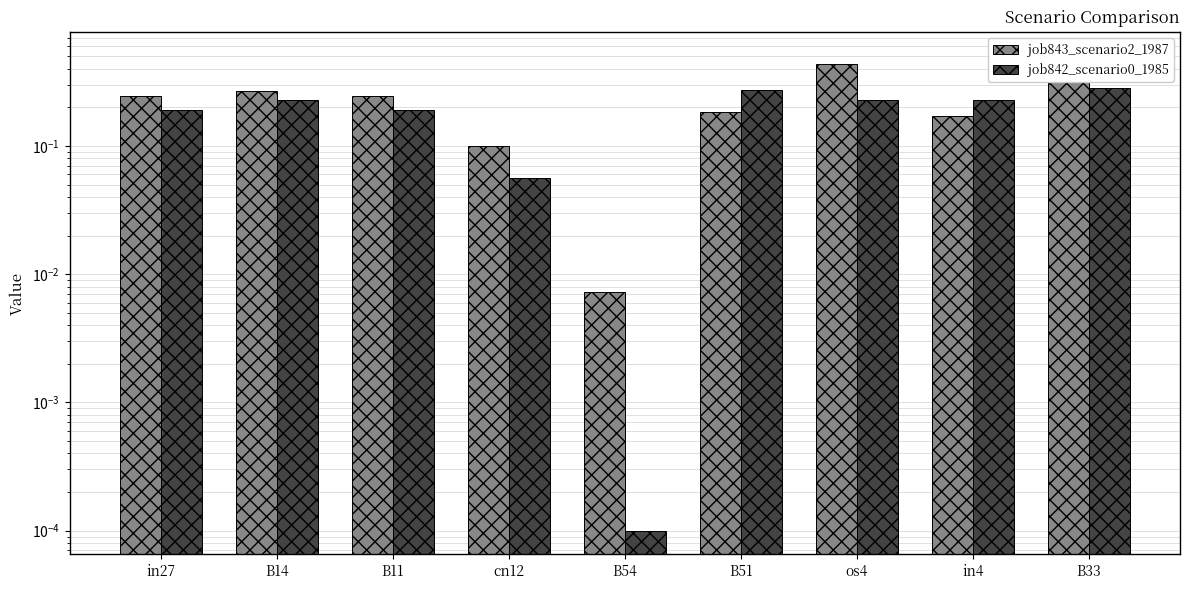

Is the value of job843_scenario2_1987 at B54 greater than the value of job842_scenario0_1985 at B11?

No